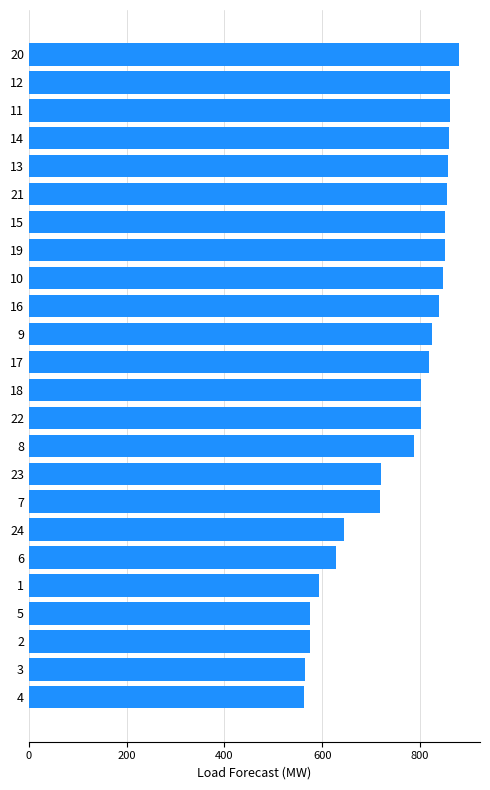

Is it true that the value at 19 is 392.7?

False